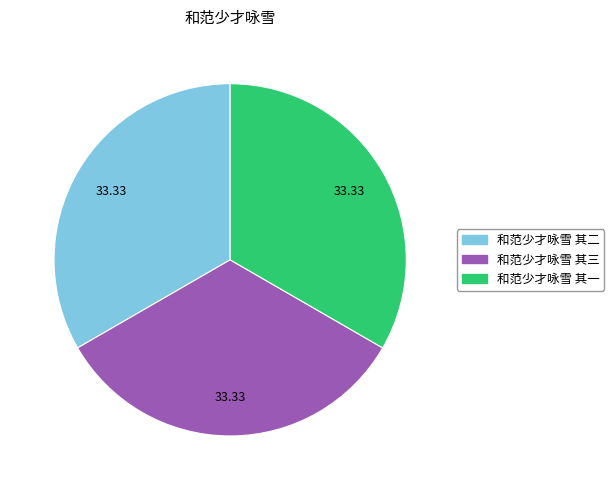

Combined, do 和范少才咏雪 其一 and 和范少才咏雪 其二 account for over 50%?

Yes